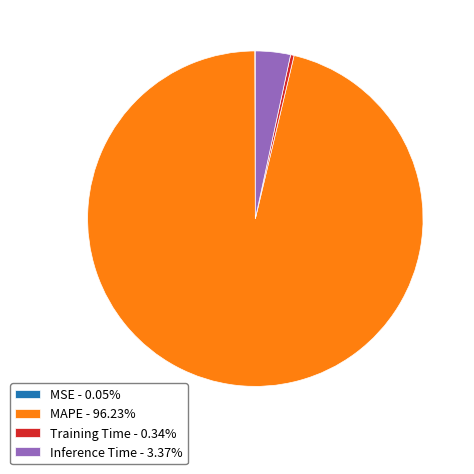

Combined, do MAPE - 96.23% and Inference Time - 3.37% account for over 50%?

Yes